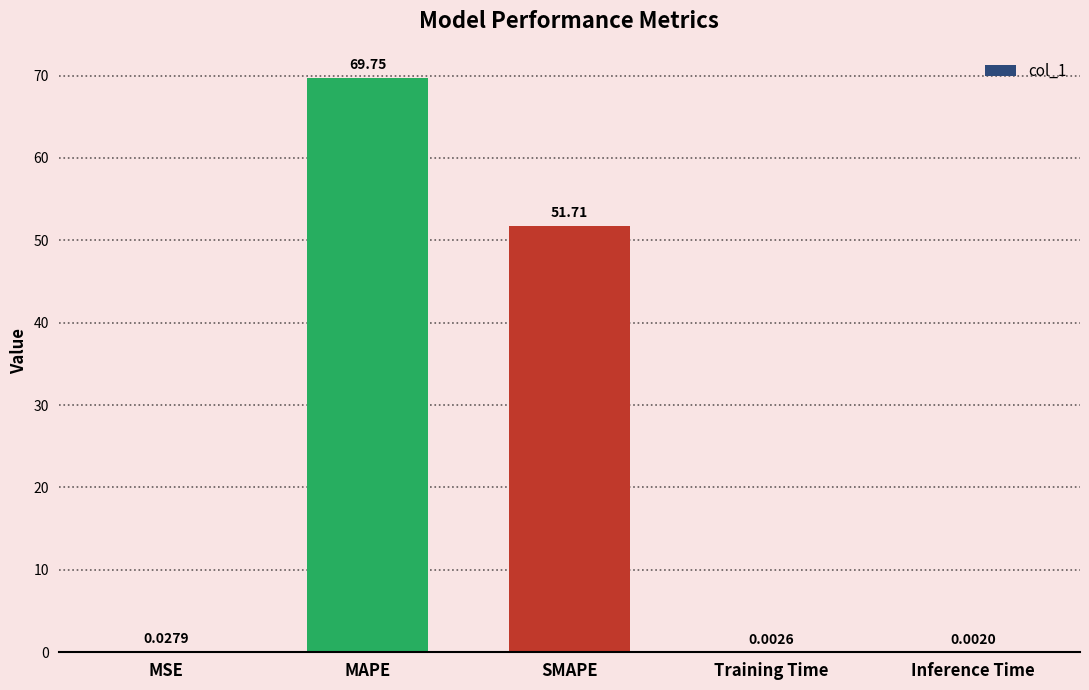

Where is the data nearest to the value 34?

SMAPE